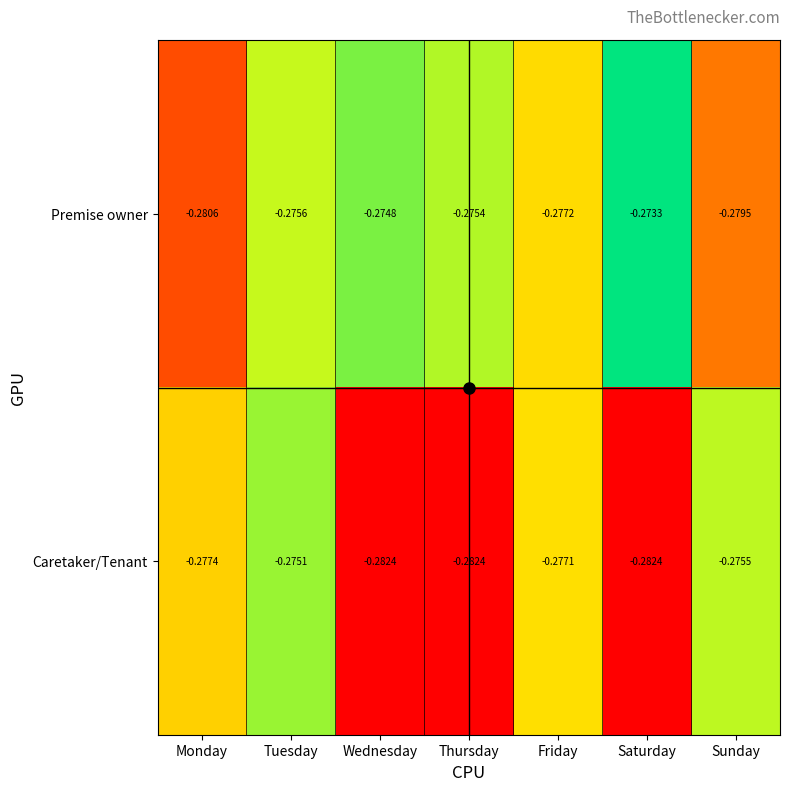

Which category has the highest value across all series?

Saturday